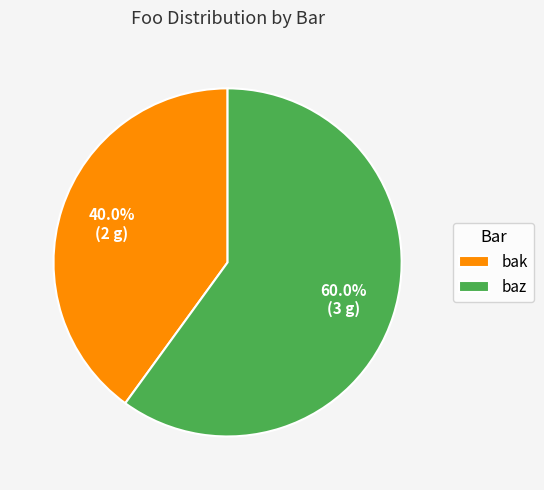

Approximately how many times larger is the value at bak compared to baz?

0.7